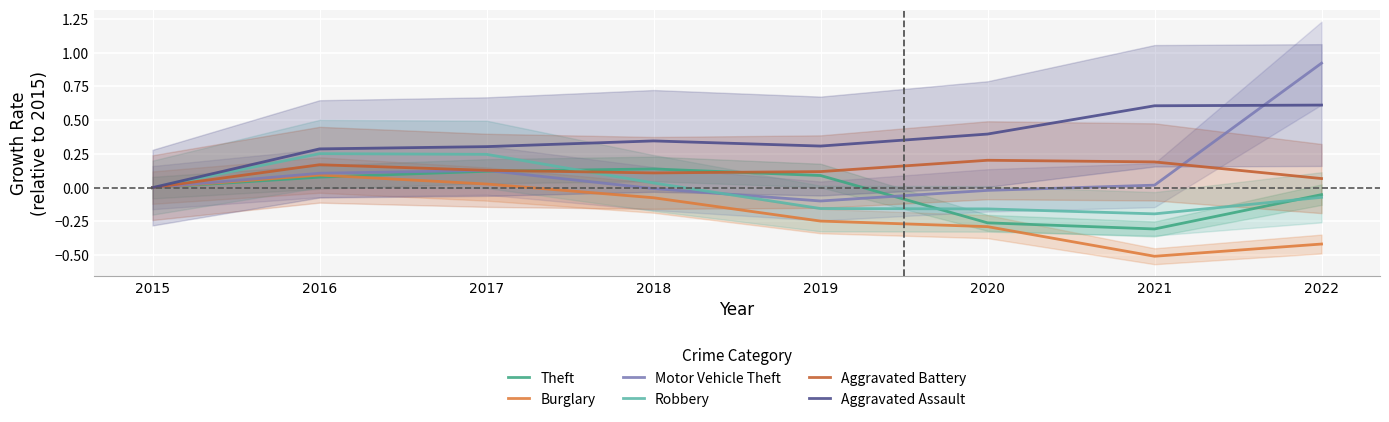

What is the smallest value displayed?

-0.5